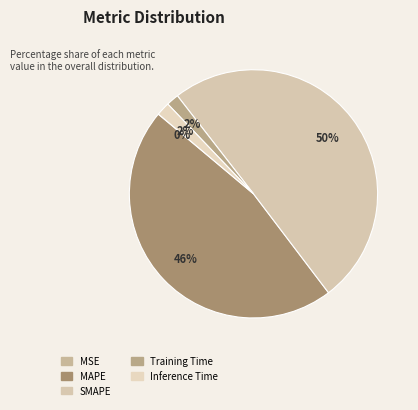

Between MSE and Training Time, which is larger?

Training Time